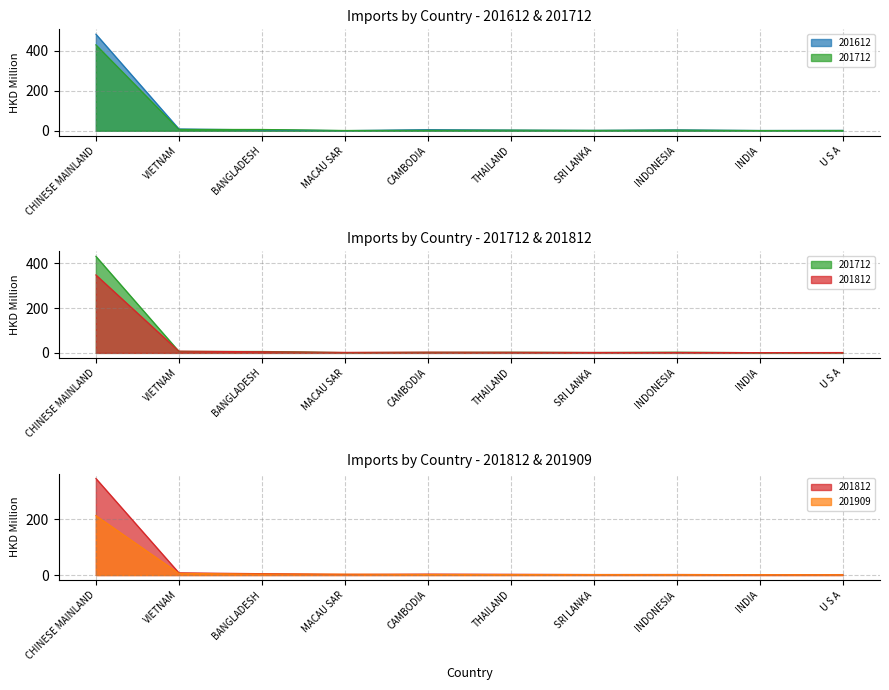

What is the total value across all series at THAILAND?

10.7